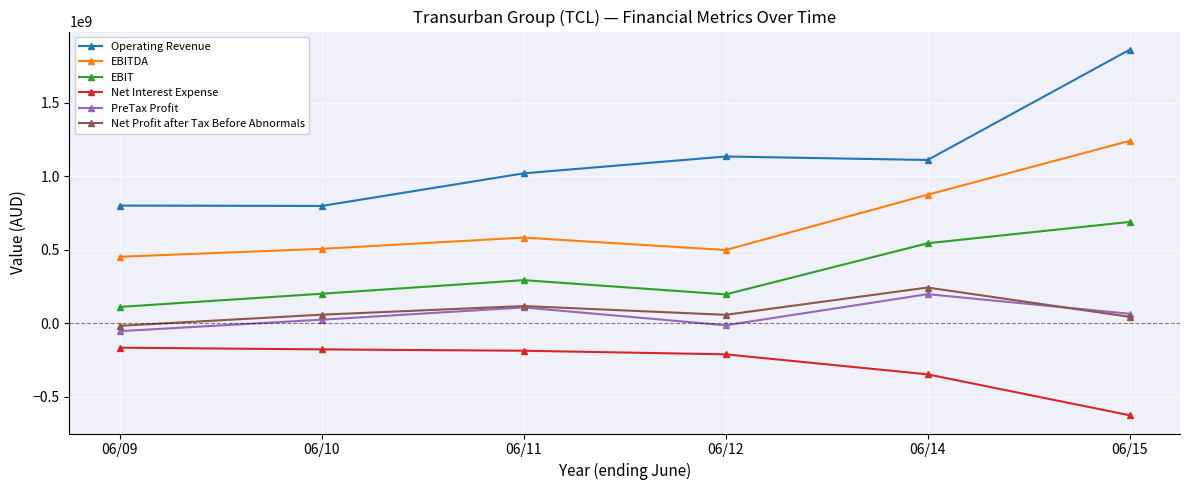

What is the average value of the EBITDA series?

693174167